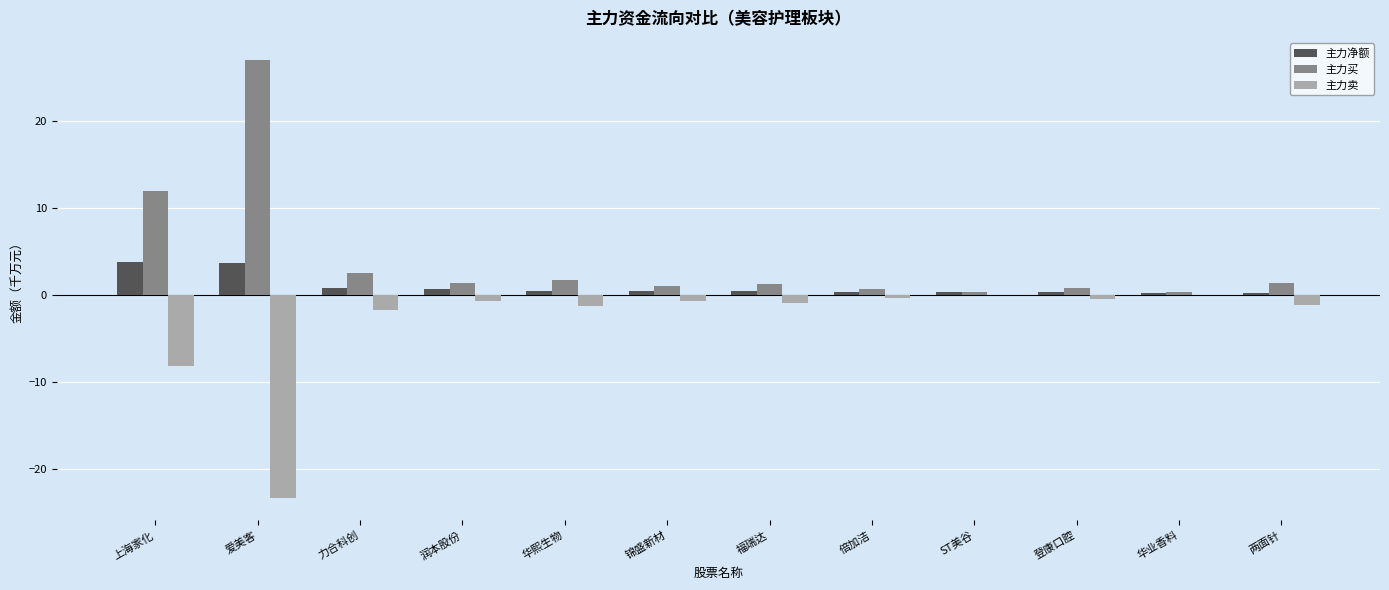

What is the greatest value displayed?

27.0